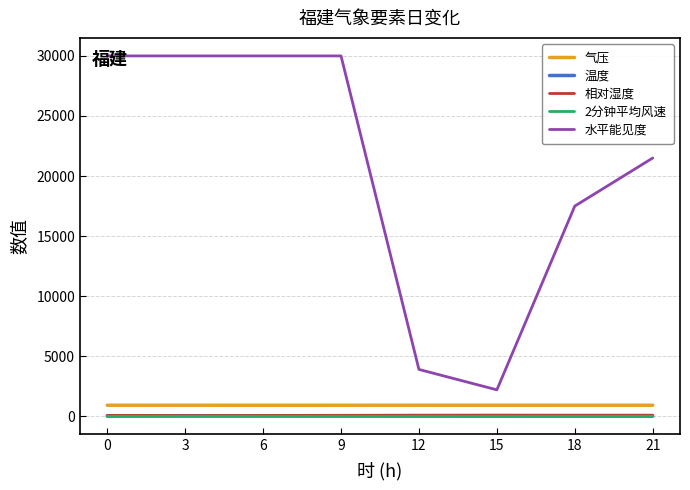

True or false: 相对湿度 and 水平能见度 intersect in this chart.

False